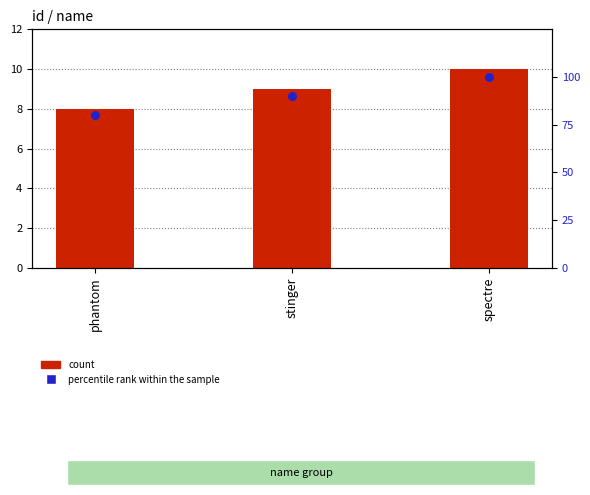

What is the total value across all series at phantom?

88